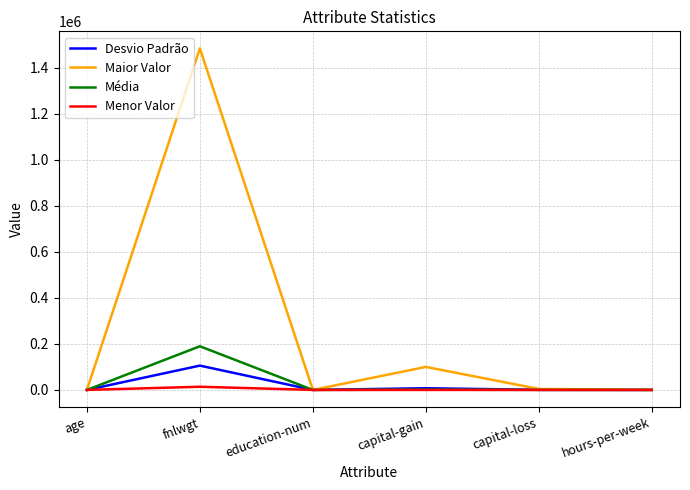

Which series has the largest total across all categories?

Maior Valor